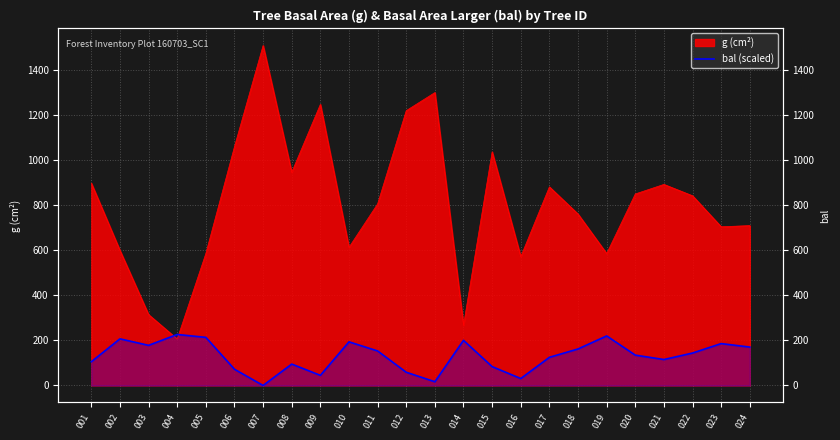

Reading left to right, what are all the values shown in this chart?

105.5	207.2	178.3	226.6	213.7	72.1	0.0	95.0	45.0	193.8	153.4	58.7	16.6	200.6	83.7	30.8	125.1	162.2	220.2	134.8	115.3	144.1	186.1	170.6